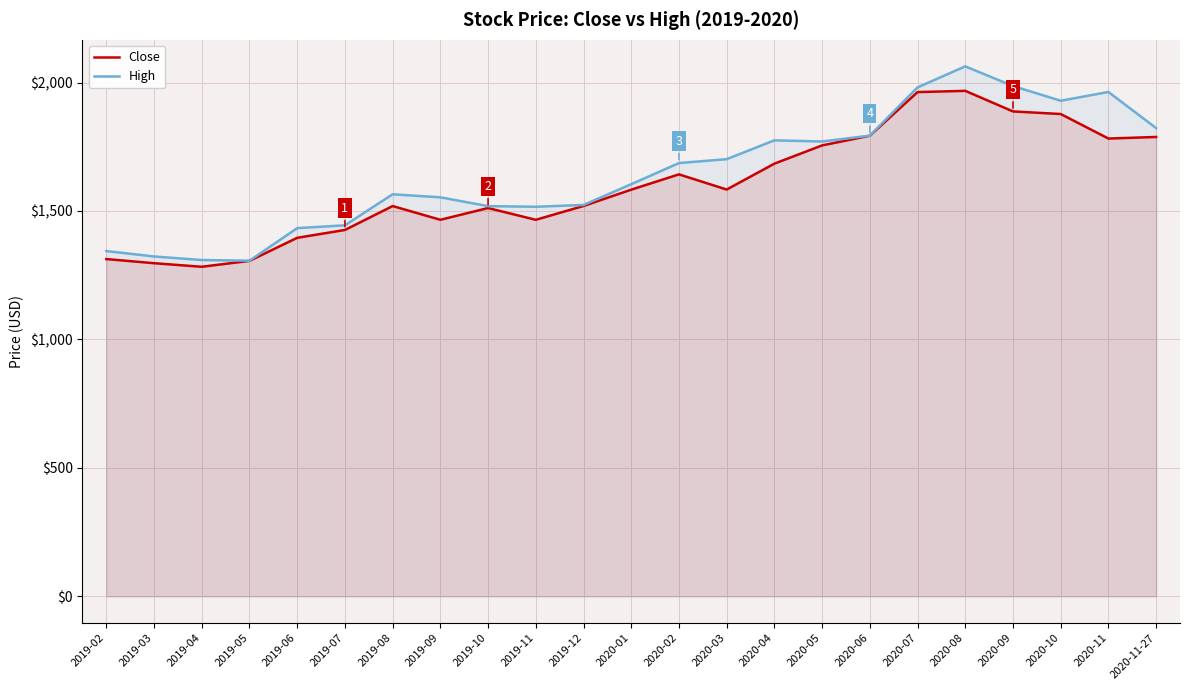

How many data points does each series have?

23